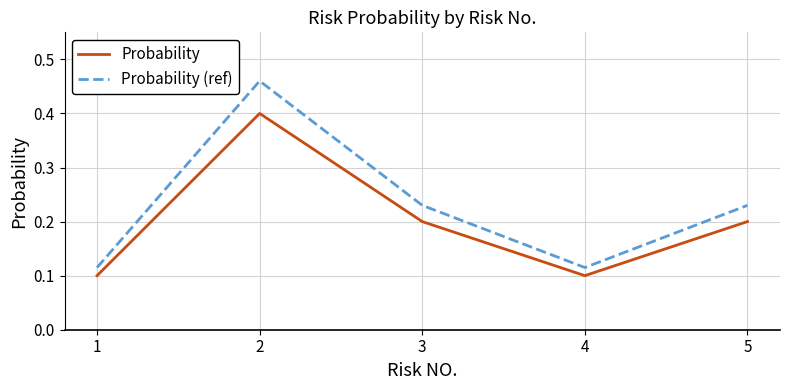

True or false: Probability (ref) and Probability cross at least once.

False